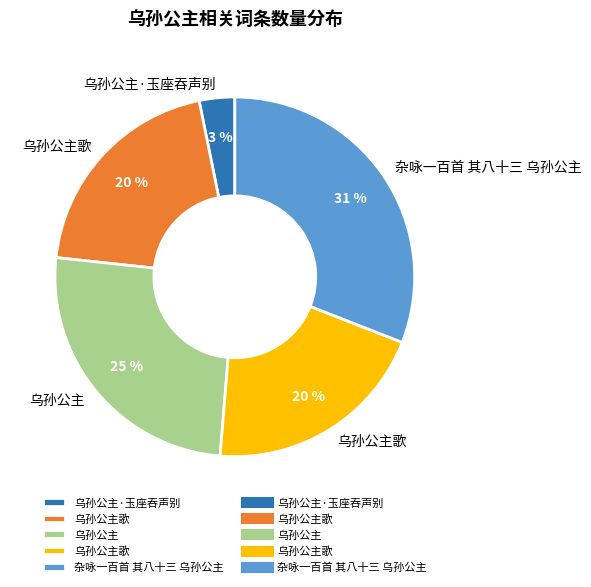

Is there any slice that represents more than half of the pie?

No